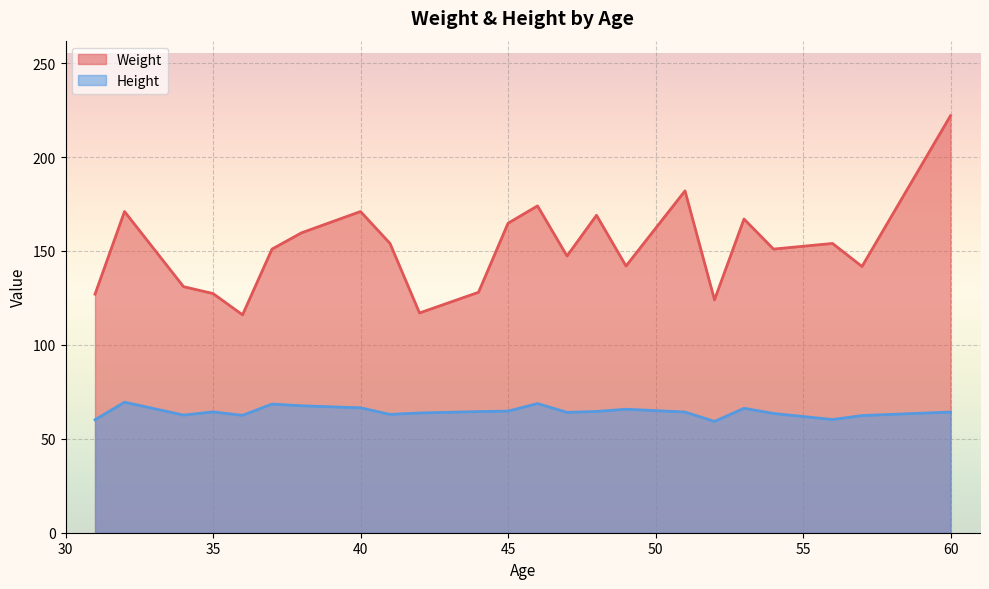

Which series has the largest total across all categories?

Weight